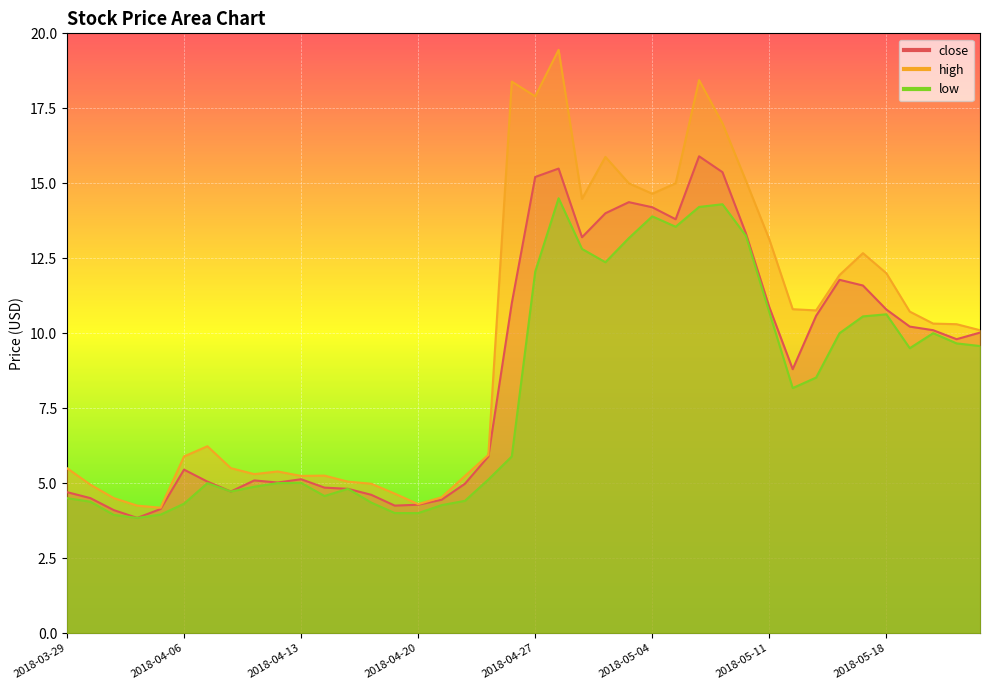

What is the difference between the high values at 2018-04-02 and 2018-05-14?

5.9